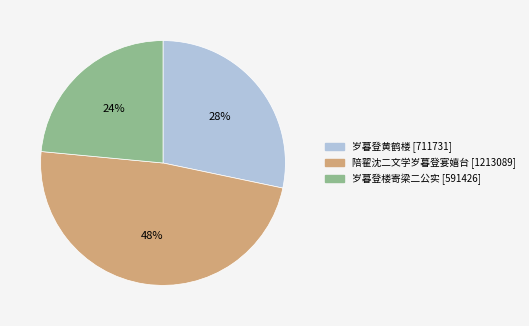

Is there any slice that represents more than half of the pie?

No